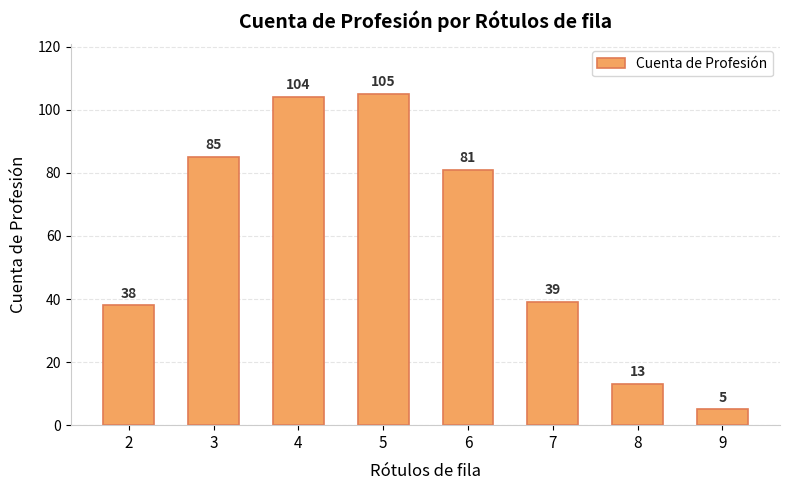

What is the sum of the values at 9 and 3?

90